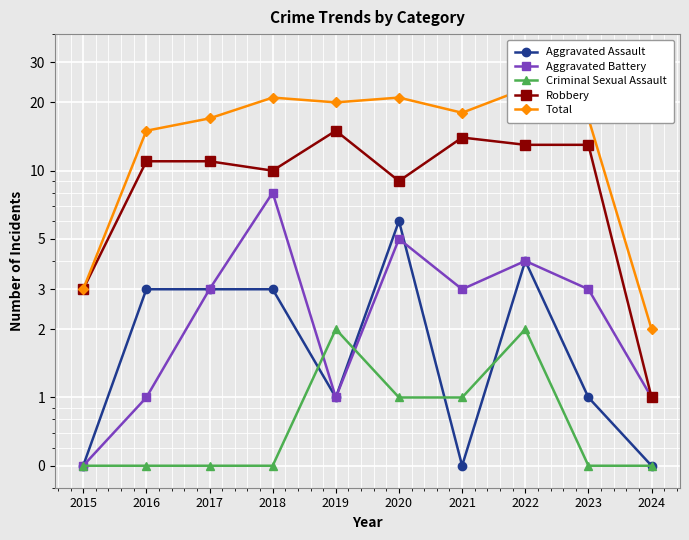

True or false: Total has more than 2 points higher than both neighbors.

True